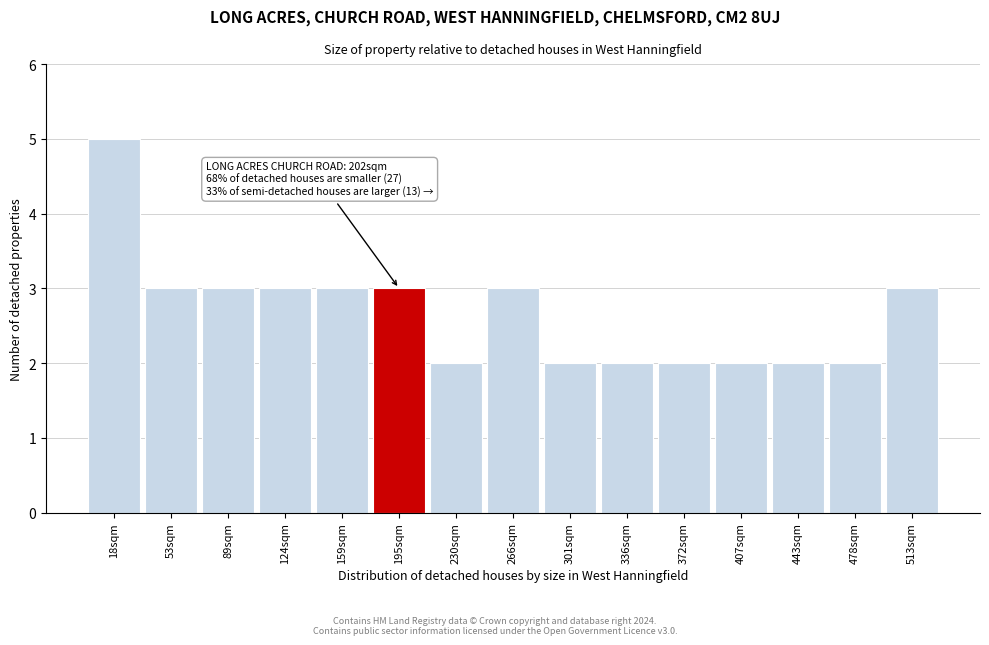

Over which range of the x-axis is the bar tallest?

0 to 35